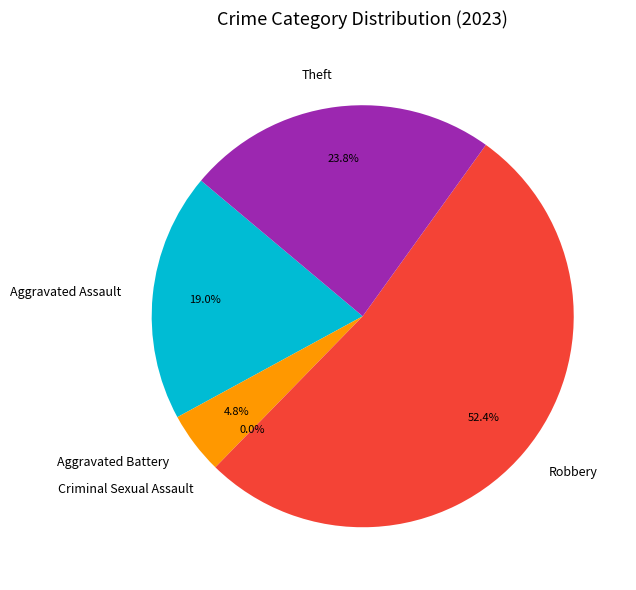

What is the change in value from Robbery to Theft?

-6